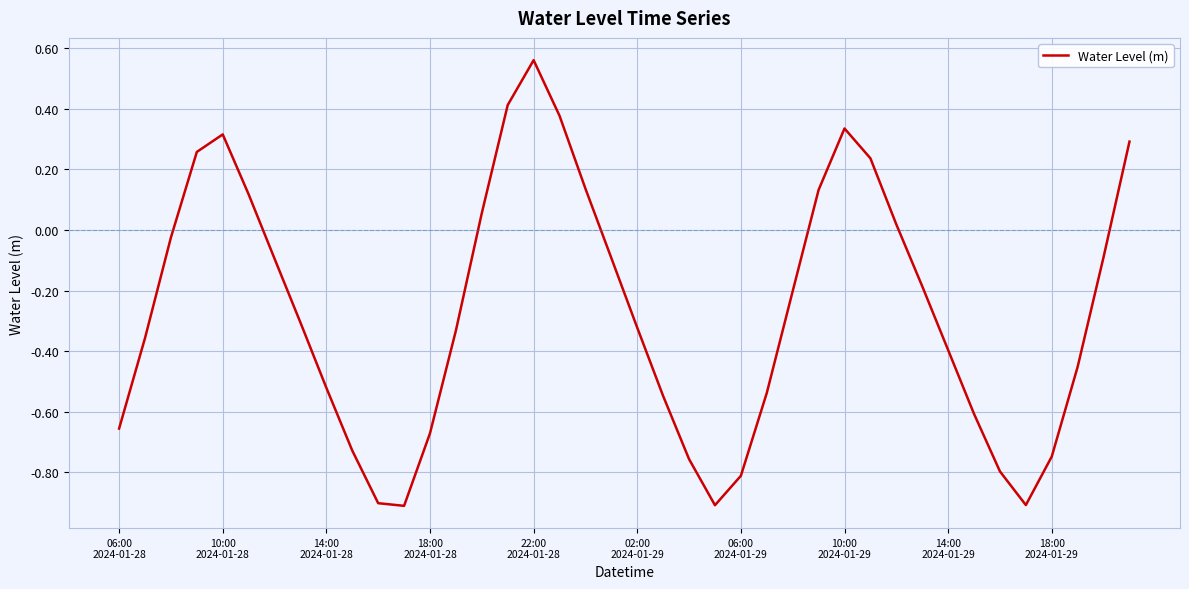

How many interior local peaks (higher than both neighbors) does the data have?

3